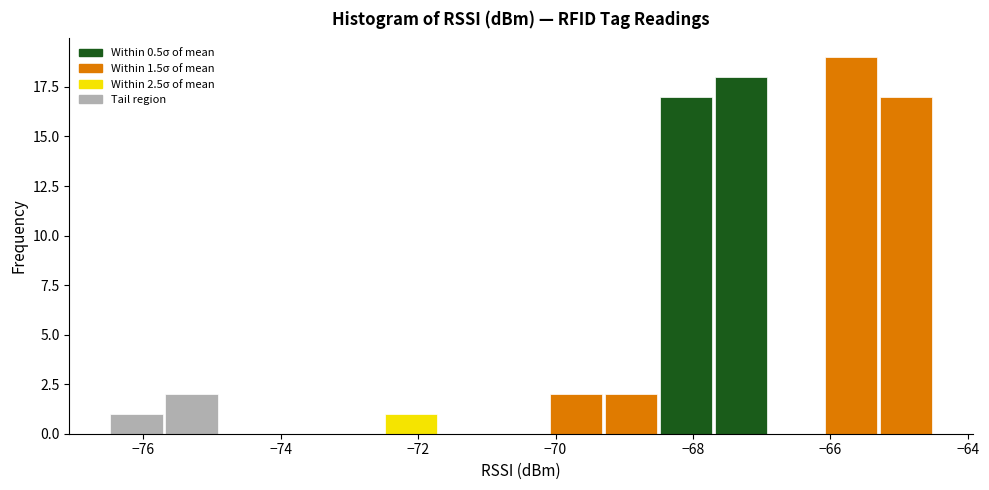

Which range on the x-axis has the tallest bar?

-66.1 to -65.3